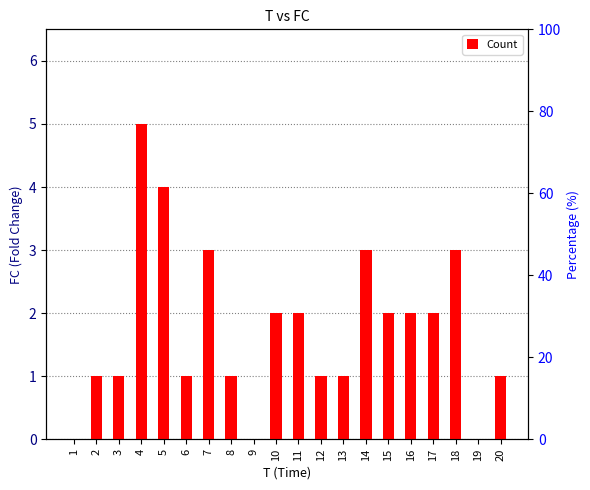

How many categories are shown in the chart?

20